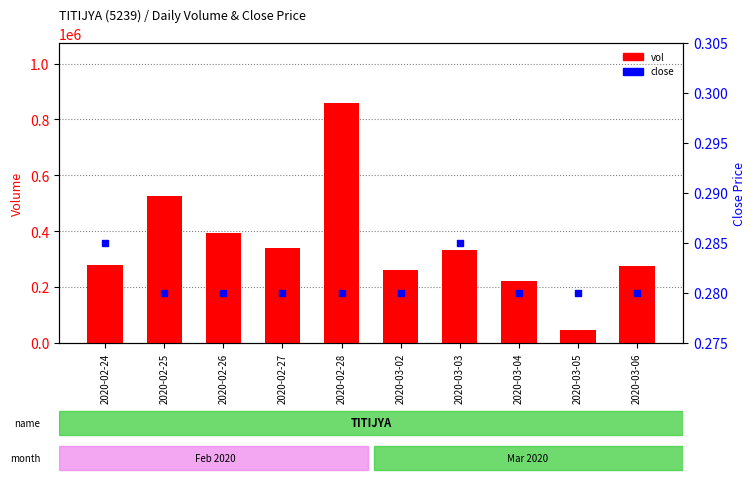

What are all the series names shown in the legend?

vol, close